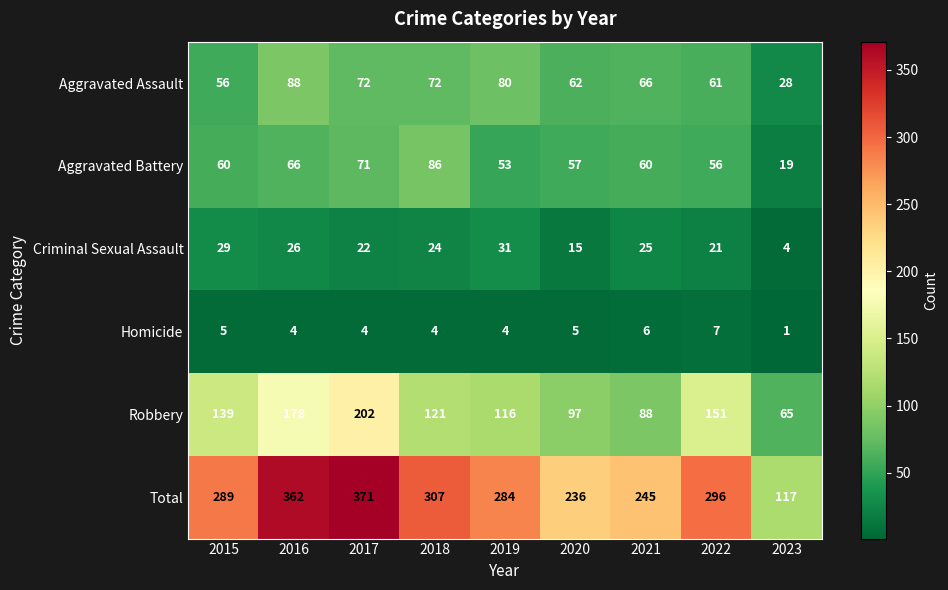

What is the difference between the maximum and minimum values in the Homicide series?

6